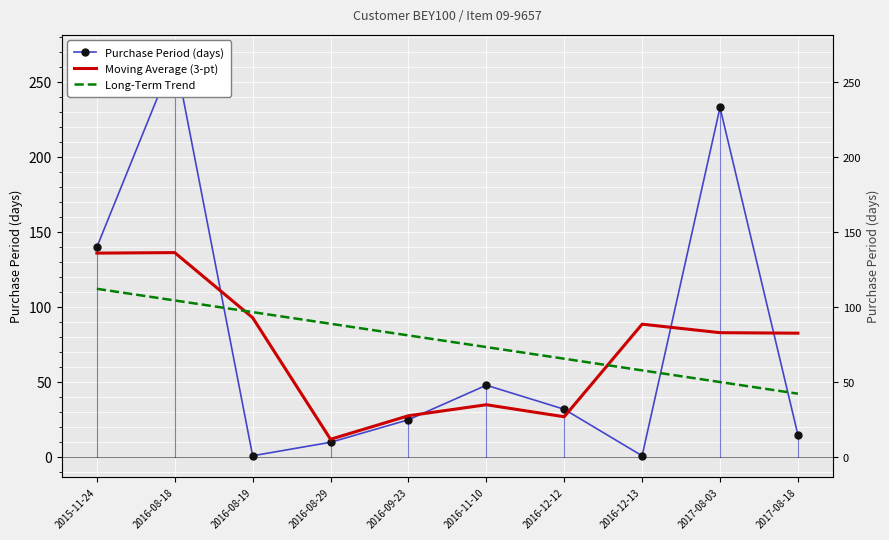

What is the difference between the second highest and minimum values in the Moving Average (3-pt) series?

124.0